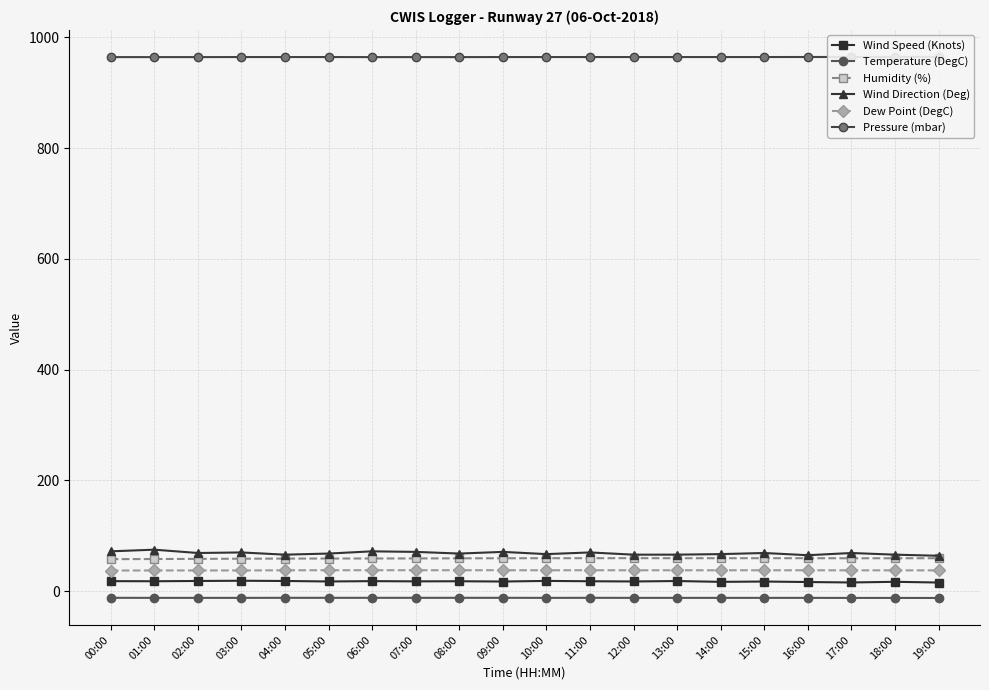

Between 11:00 and 12:00, which is larger?

11:00